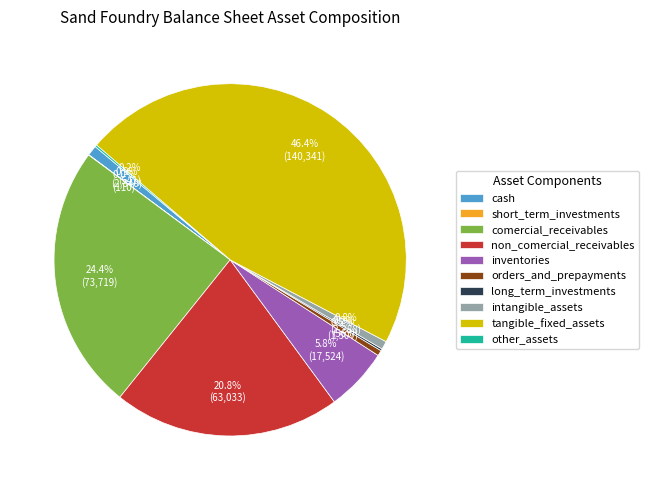

To the nearest percent, what is the combined percentage of orders_and_prepayments and intangible_assets?

1%